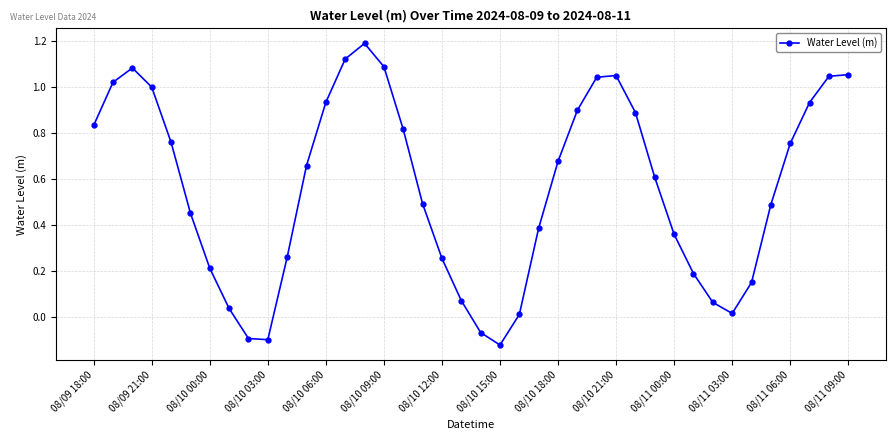

What is the average value?

0.6